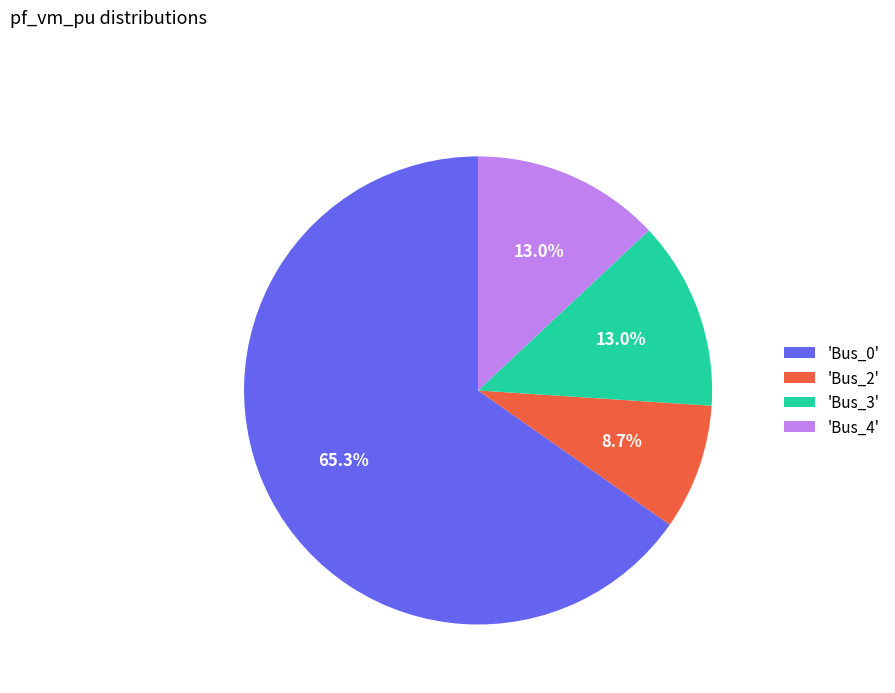

Do 'Bus_3' and 'Bus_4' together represent more than half of the pie?

No